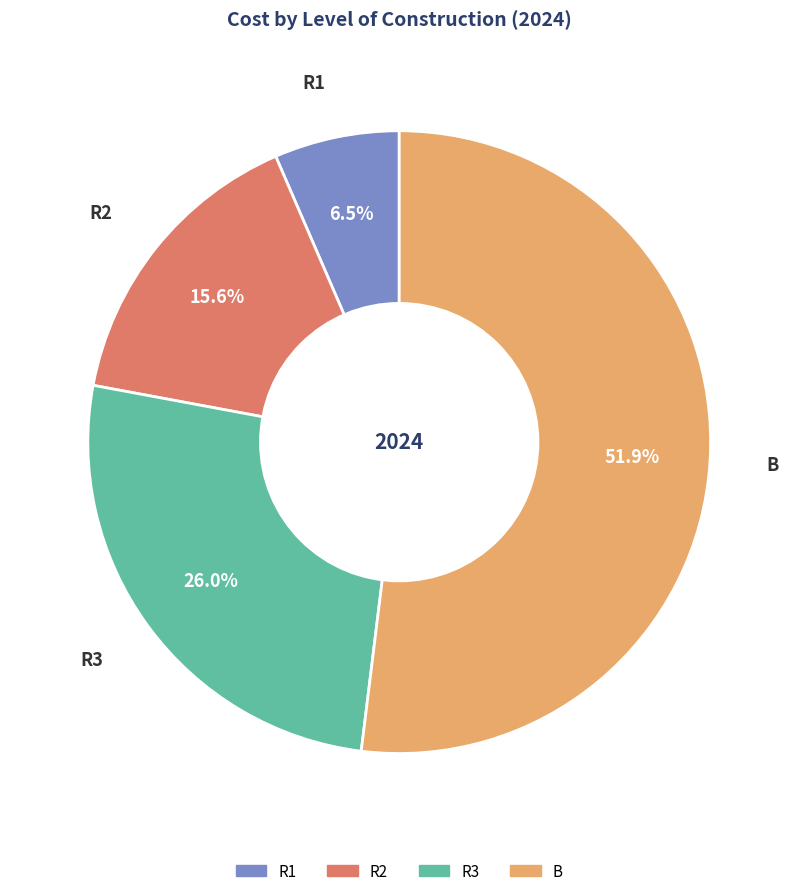

Does B account for over 50% of the chart?

Yes